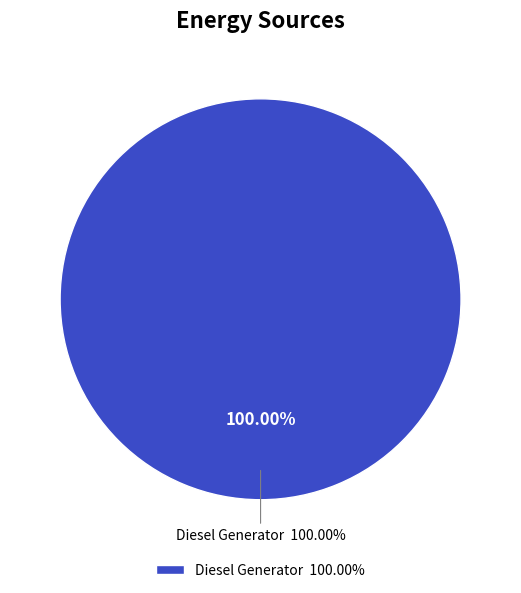

To the nearest percent, what is the combined percentage of Diesel Generator and Owned Batteries?

100%